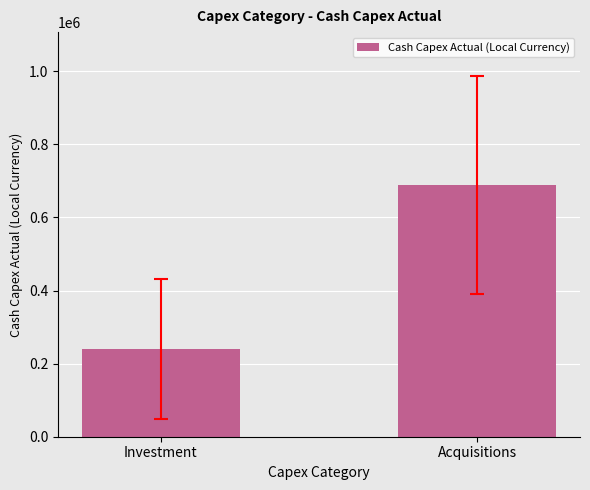

True or false: the data shows 61545.7 at Investment.

False